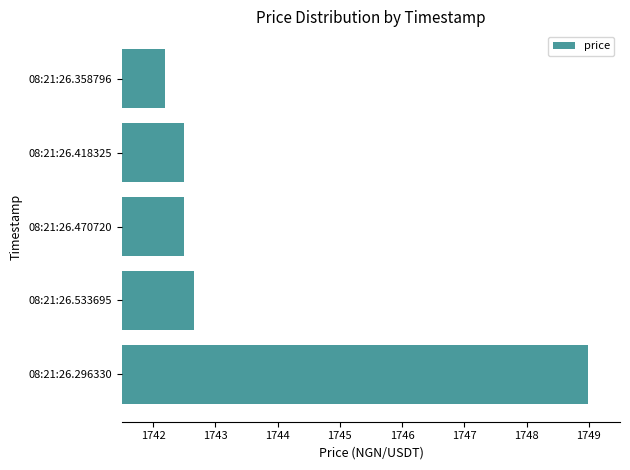

Which has a higher value, 08:21:26.296330 or 08:21:26.533695?

08:21:26.296330